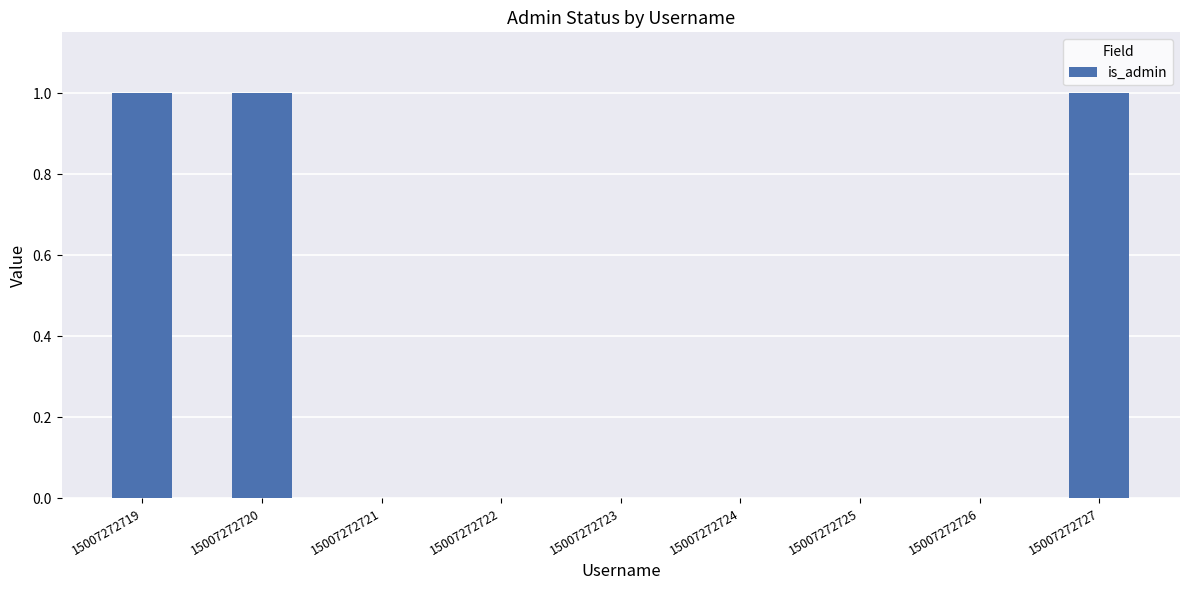

How many series are shown in this chart?

1